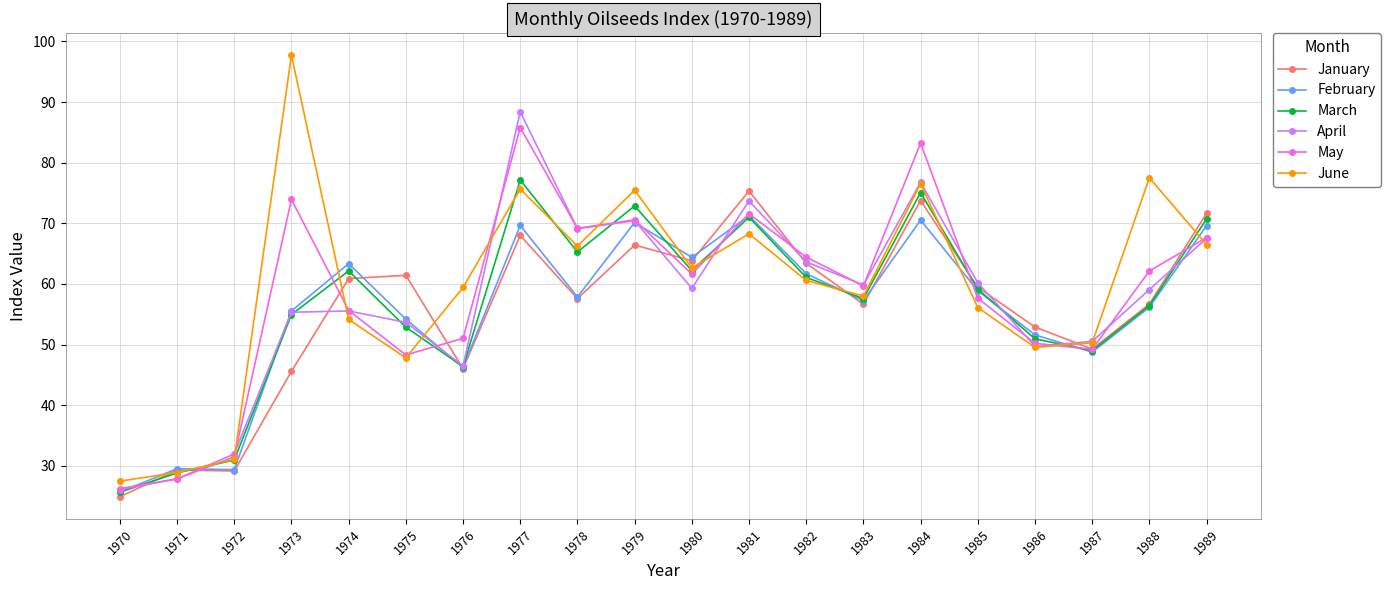

Which series changed the most between 1974 and 1986?

February